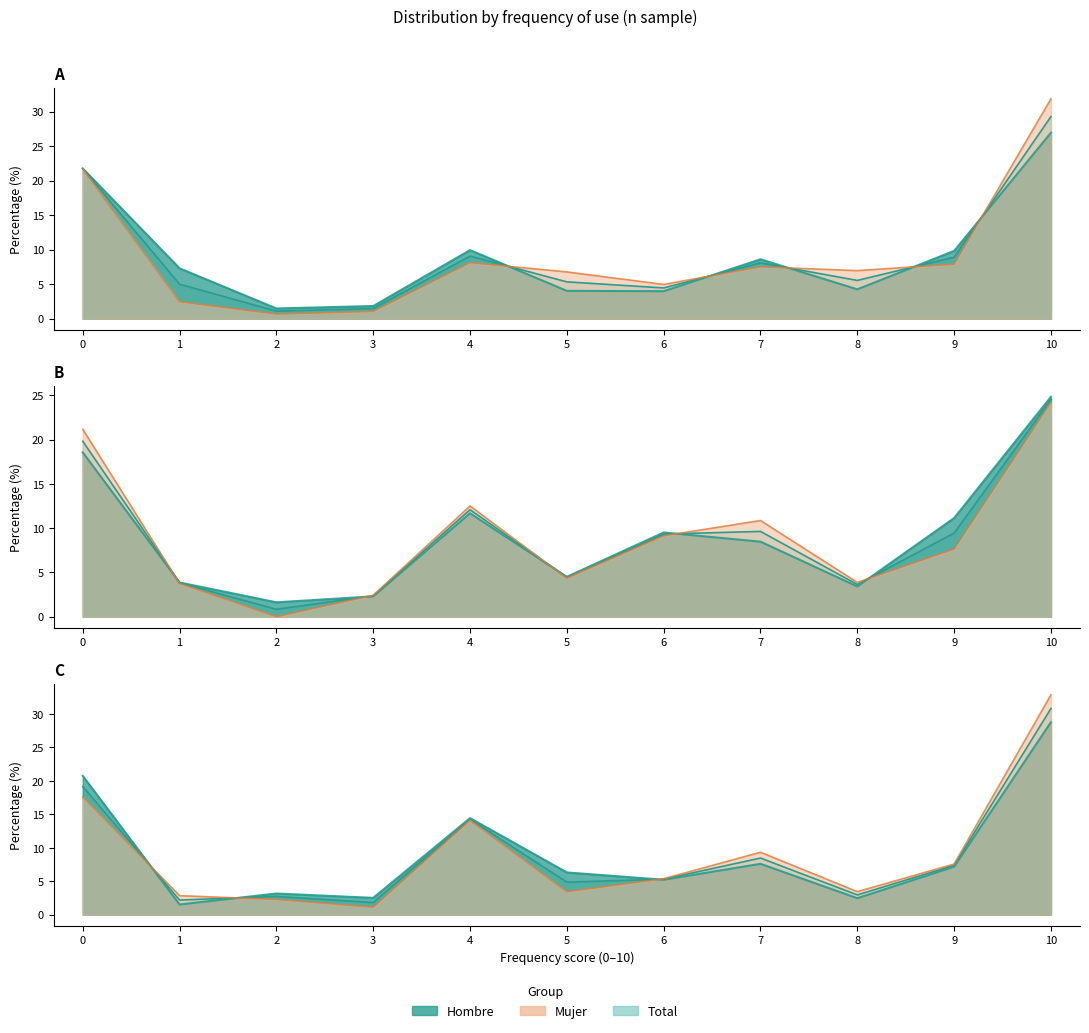

Which series has the largest total across all categories?

Hombre (10/50)